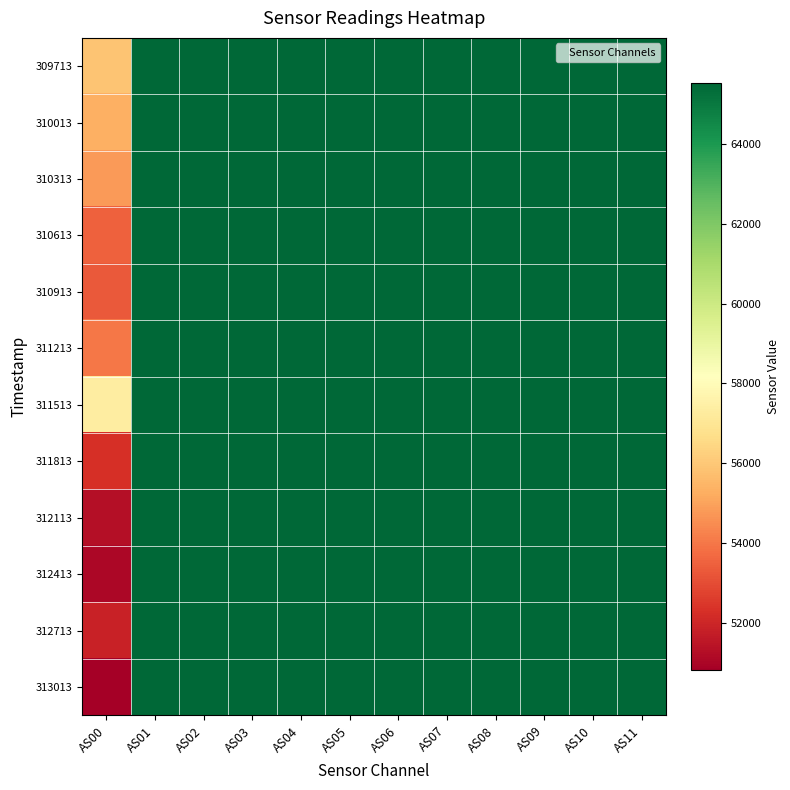

At which category is the sum across all series the highest?

AS01